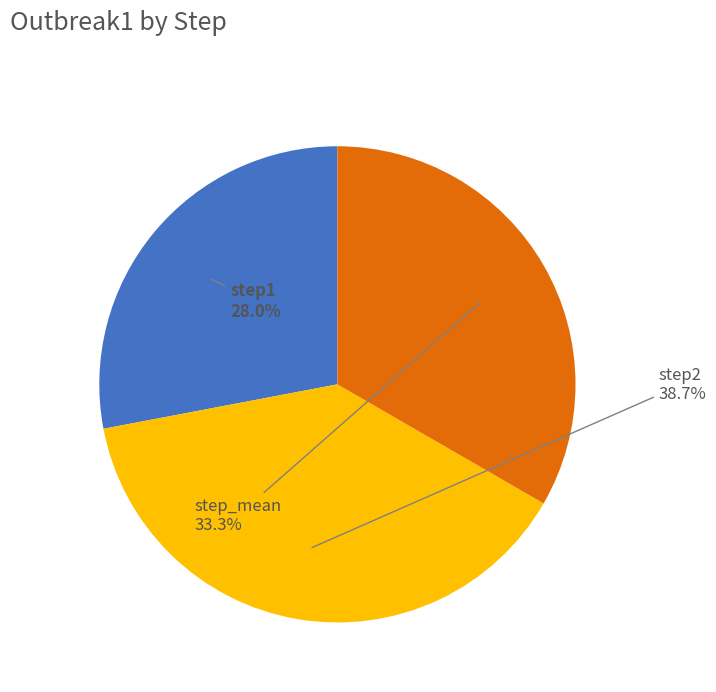

Between step2 and step_mean, which is larger?

step2